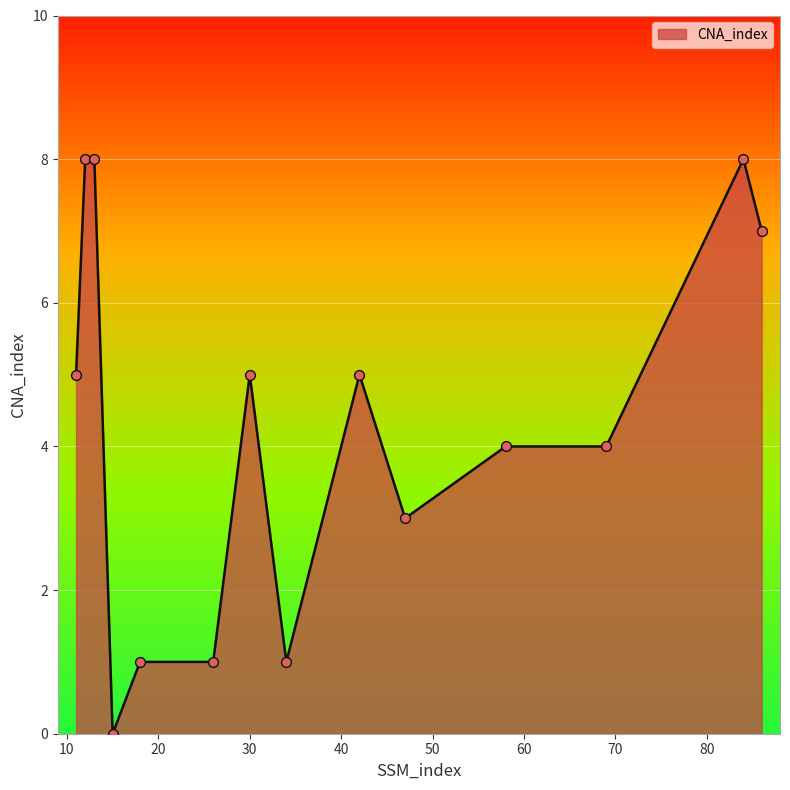

What is the greatest value displayed?

8